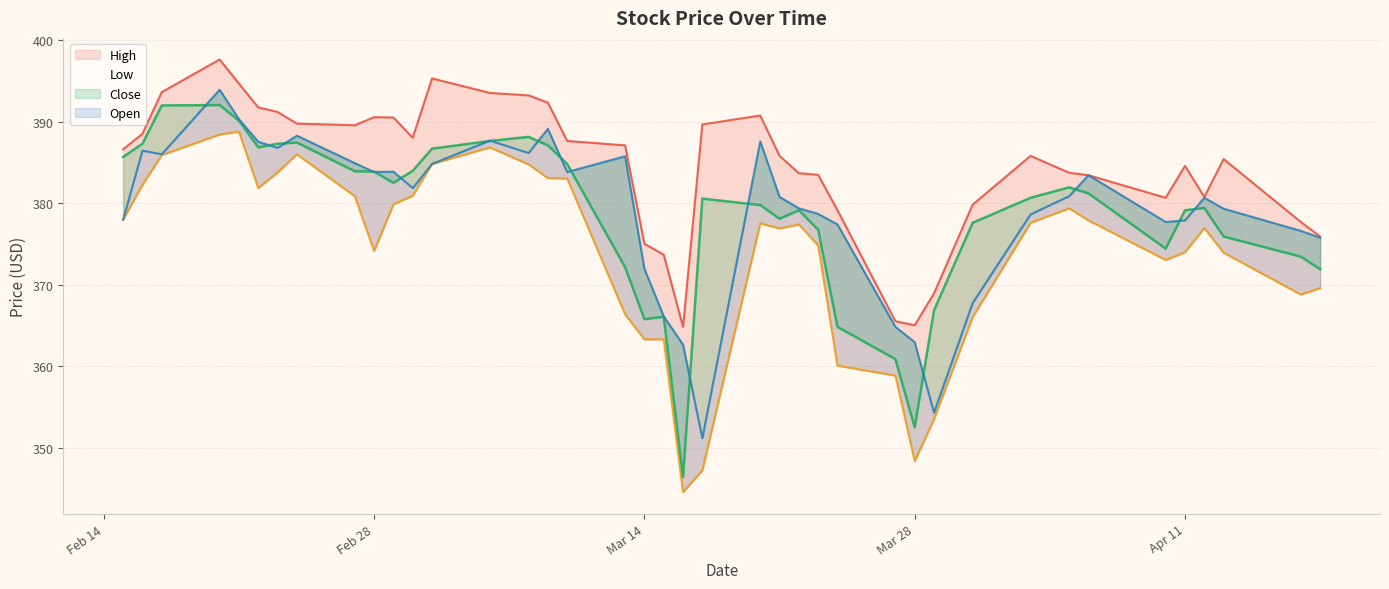

Is this an area chart (filled region under the line)?

No